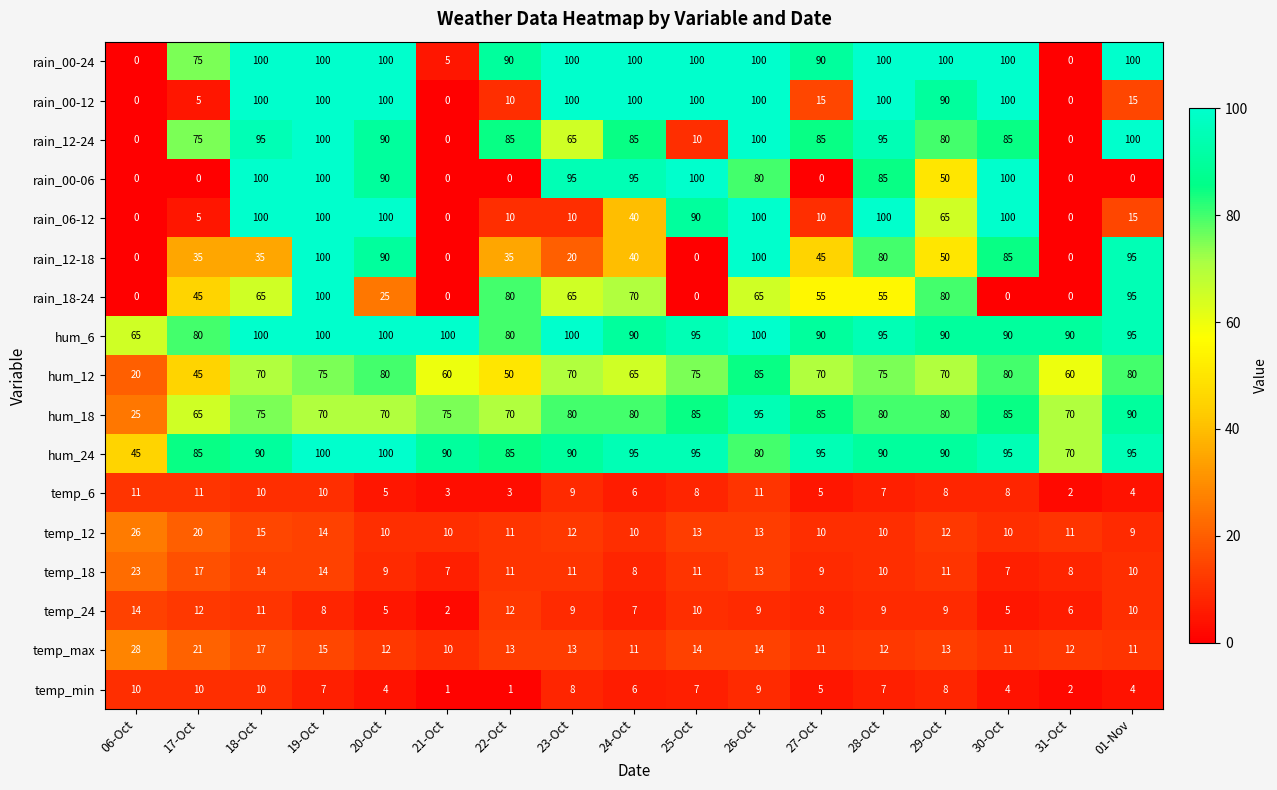

What is the maximum value for rain_00-12?

100